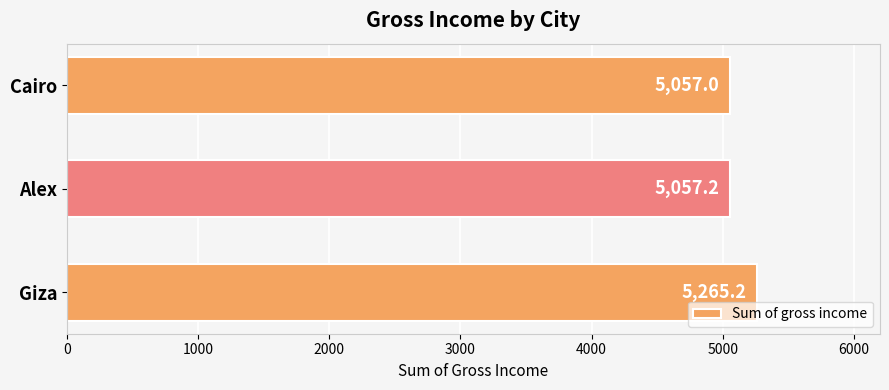

Does the chart contain any negative values?

No